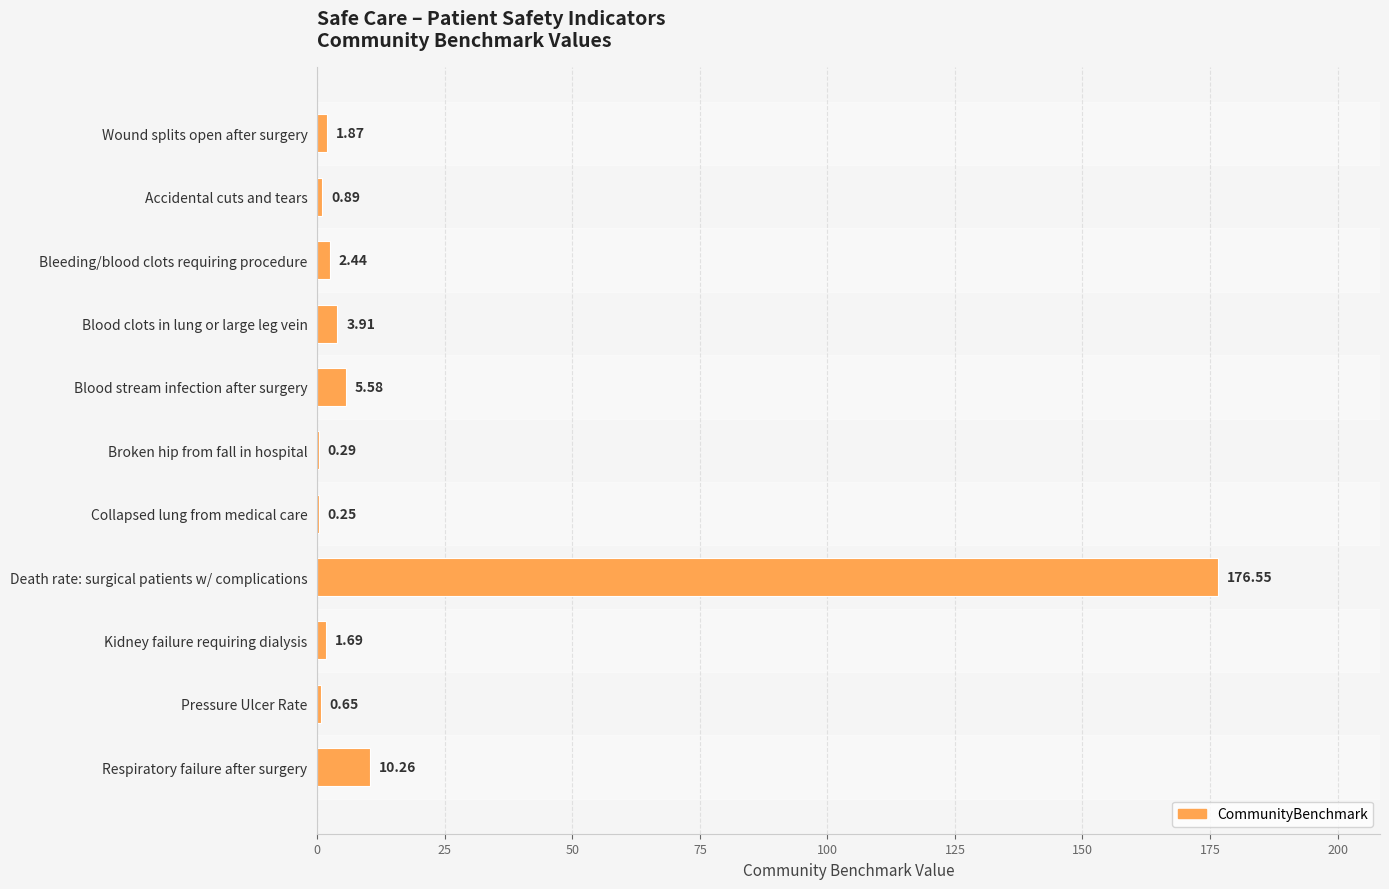

Between Accidental cuts and tears and Collapsed lung from medical care, which is larger?

Accidental cuts and tears